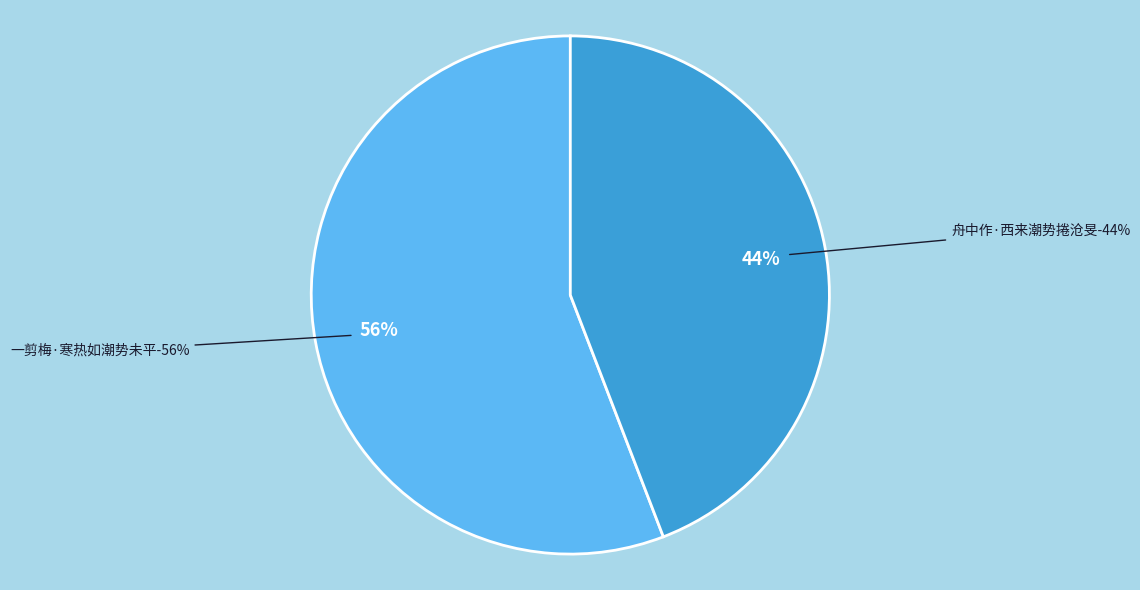

To the nearest percent, what portion does 舟中作·西来潮势捲沧旻 represent?

44%